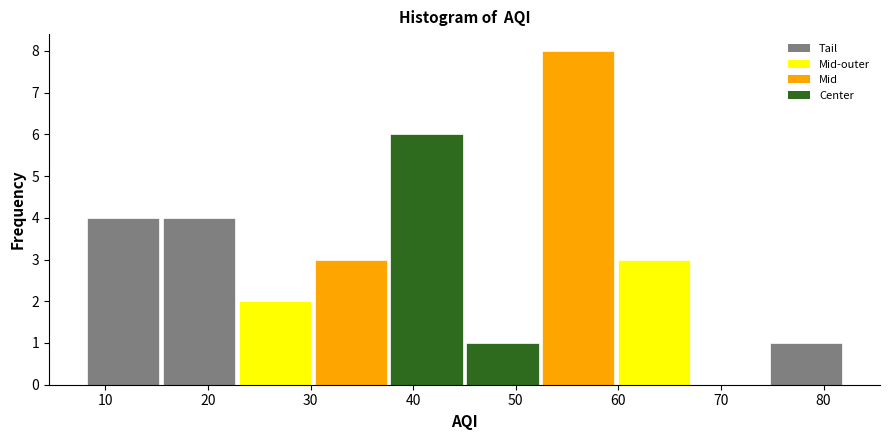

Reading left to right, list every bar in this chart as the range it spans on the x-axis followed by its height. Neither the bar edges nor the heights are printed on the chart, so give them approximately, as read against the axes.

8.0 to 15.4: 4
15.4 to 22.8: 4
22.8 to 30.2: 2
30.2 to 37.6: 3
37.6 to 45.0: 6
45.0 to 52.4: 1
52.4 to 59.8: 8
59.8 to 67.2: 3
67.2 to 74.6: 0
74.6 to 82.0: 1